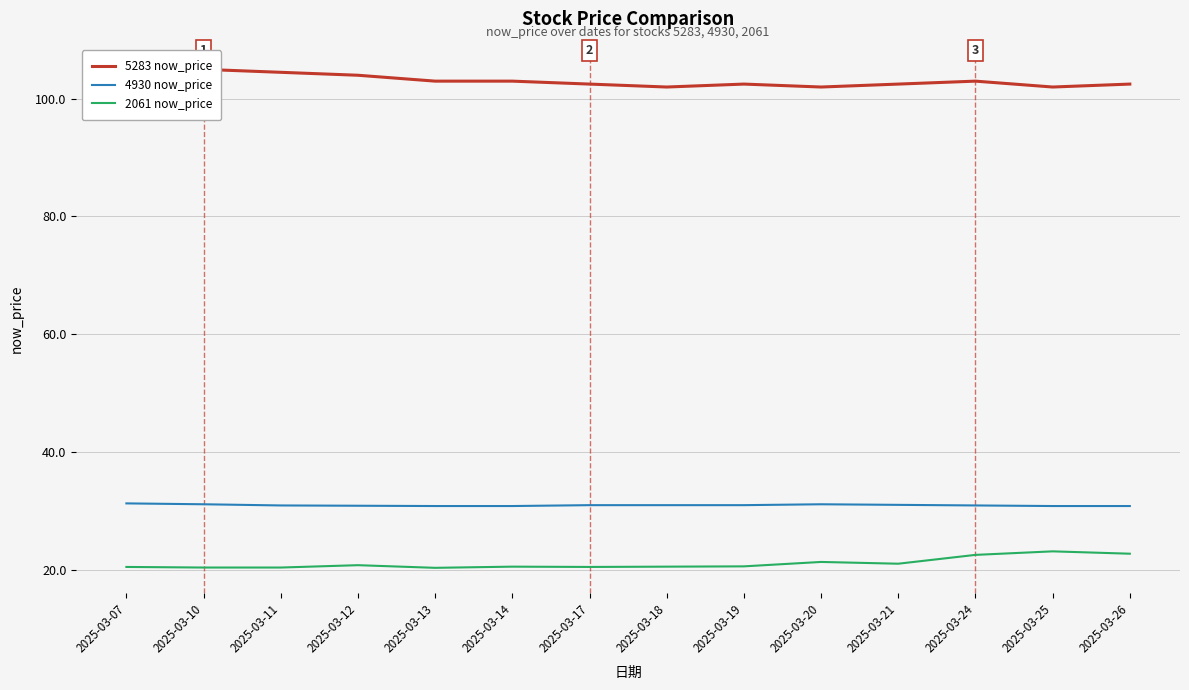

List the labels in order of 4930 now_price value, smallest first.

2025-03-13, 2025-03-14, 2025-03-25, 2025-03-26, 2025-03-12, 2025-03-11, 2025-03-24, 2025-03-17, 2025-03-18, 2025-03-19, 2025-03-21, 2025-03-10, 2025-03-20, 2025-03-07